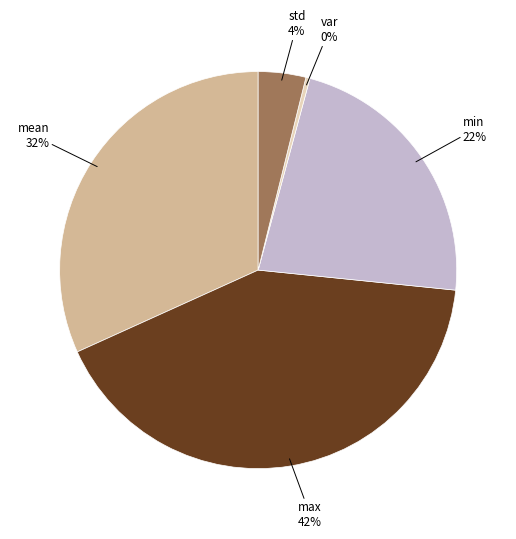

Which category has the smallest portion of the pie?

var